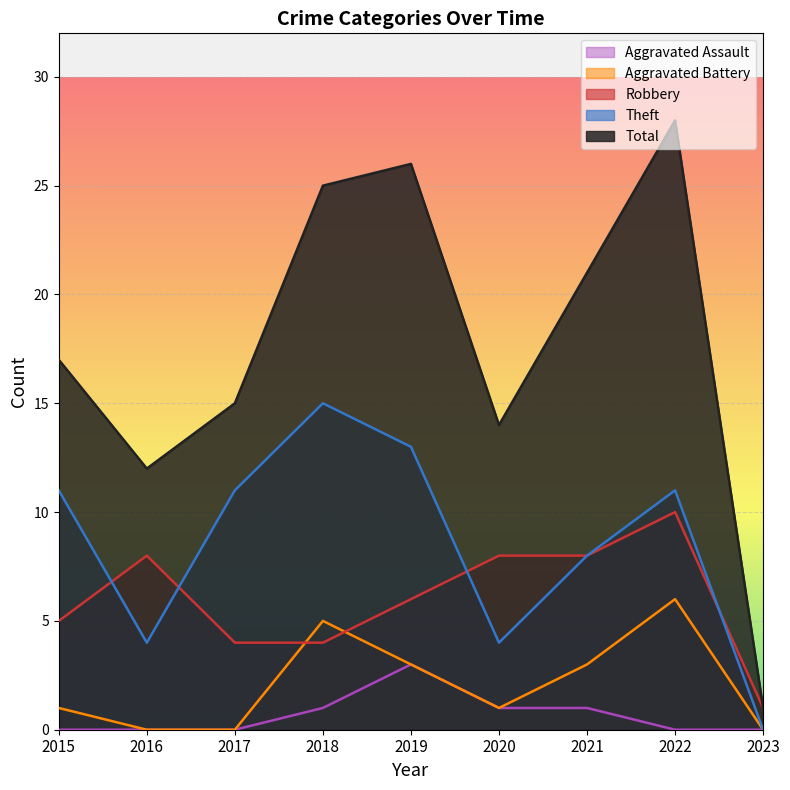

How many lines are shown in the chart?

5